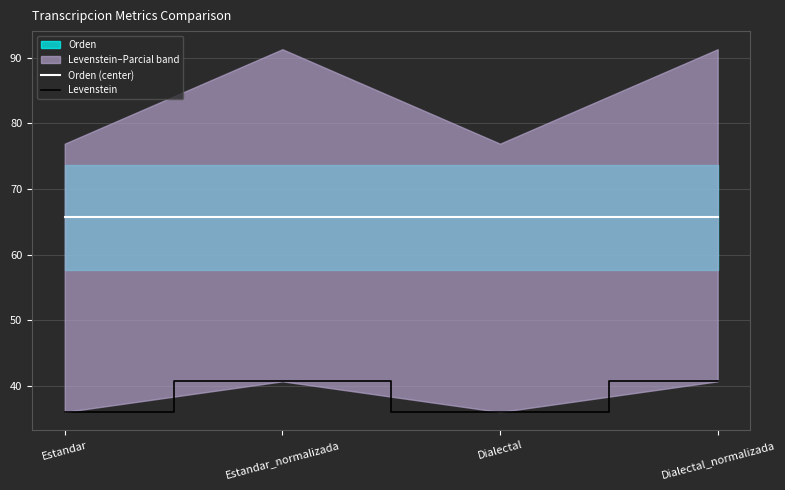

What is the label of the 1st point from the right?

Dialectal_normalizada